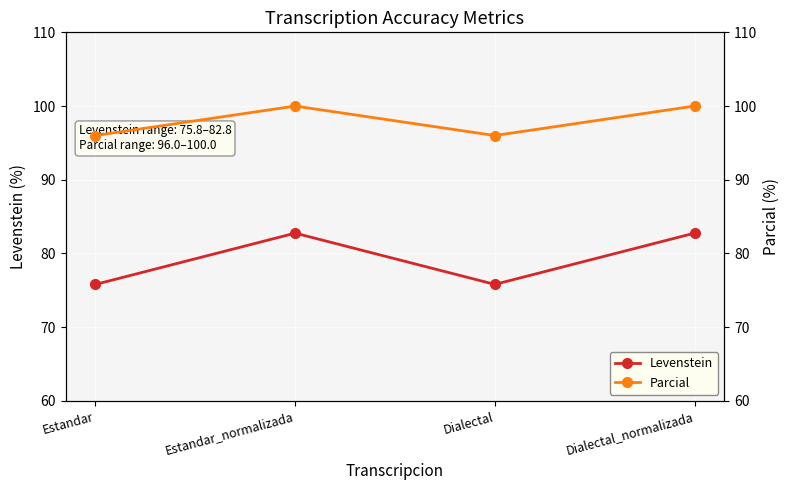

At which category is the sum across all series the highest?

Estandar_normalizada